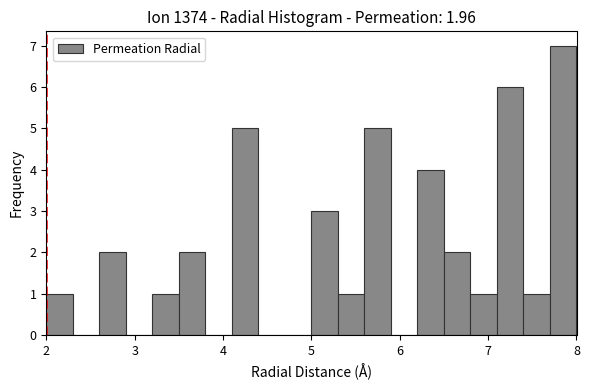

Around what value on the x-axis is the tallest bar? Give the approximate position of its centre, as read against the axis.

7.9